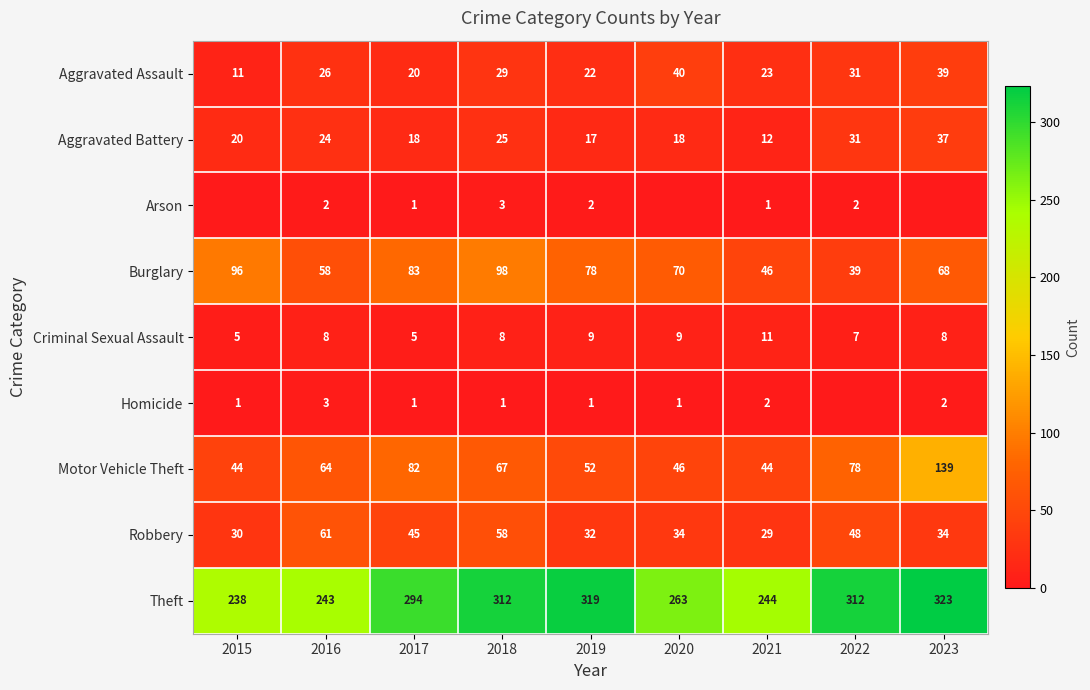

What value does the Theft series have at 2020, to the nearest 10?

260